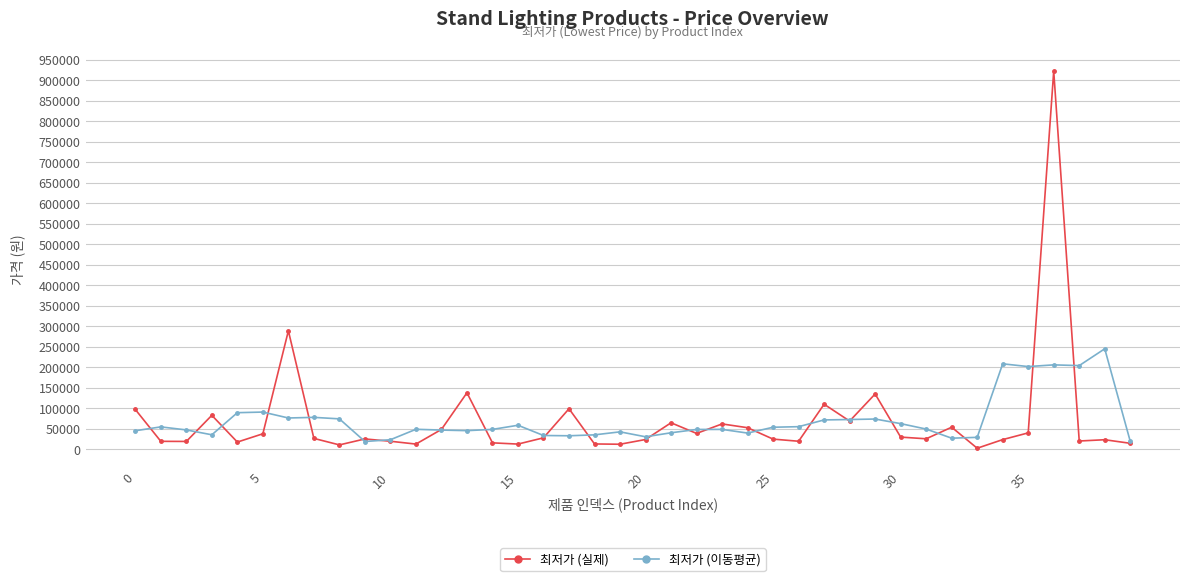

How many data points does each series have?

40